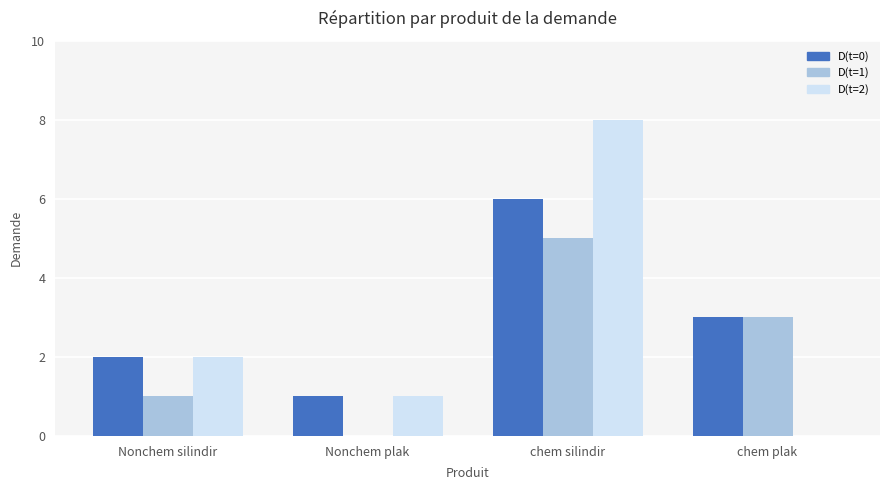

Which series has the widest spread of values?

D(t=2)